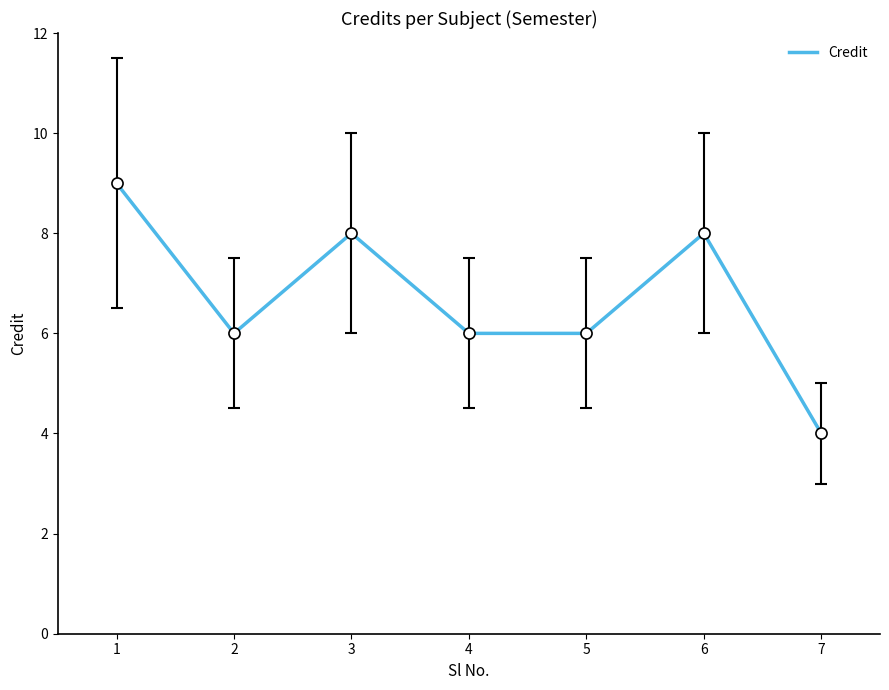

Reading right to left, extract all data points from this chart.

4	8	6	6	8	6	9